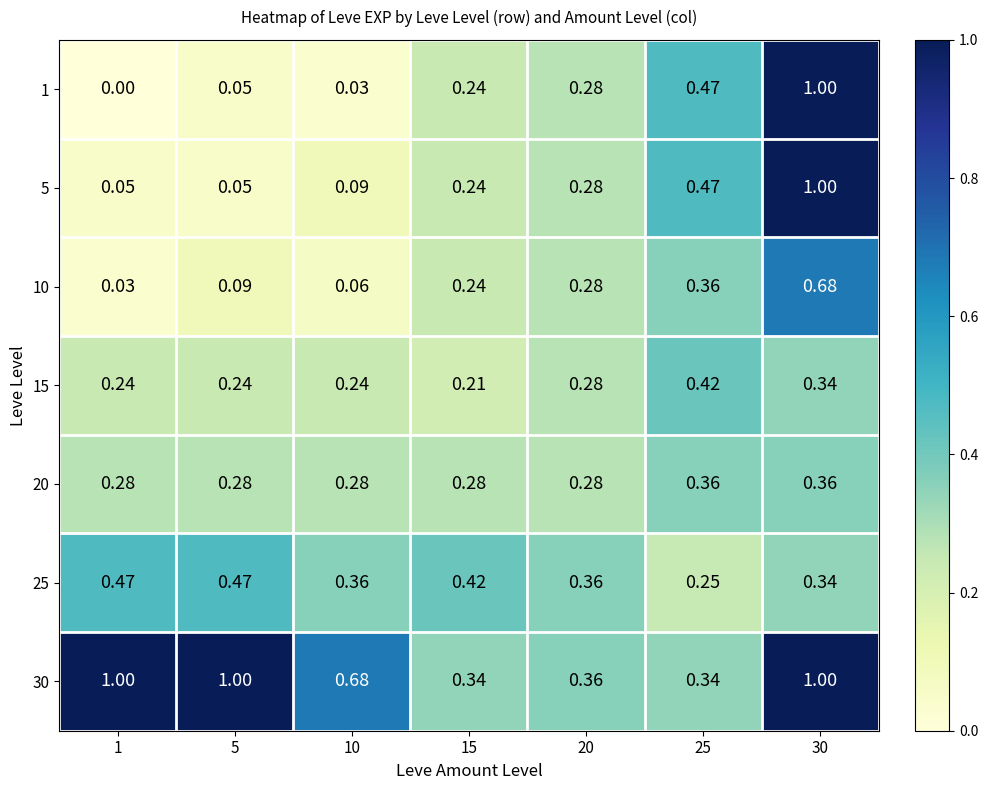

How many distinct data groups are displayed?

7